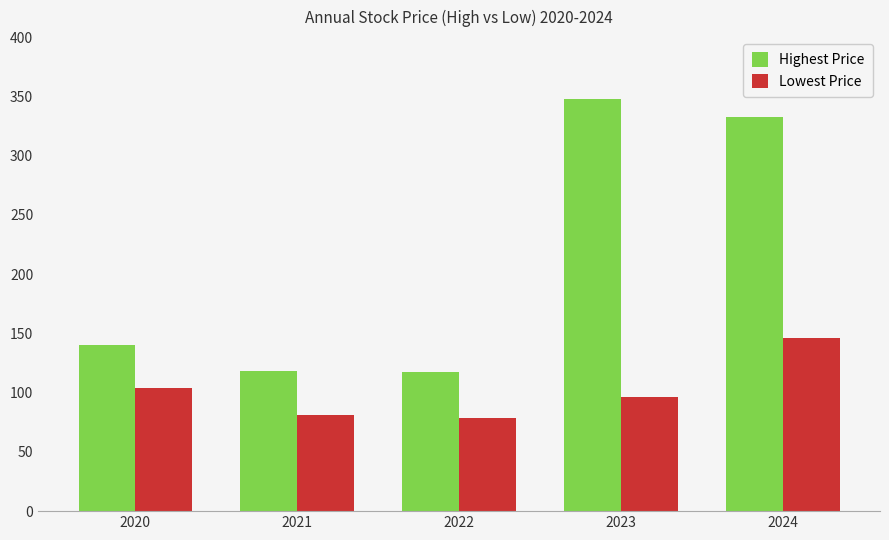

List the series in order of their peak value, lowest first.

Lowest Price, Highest Price